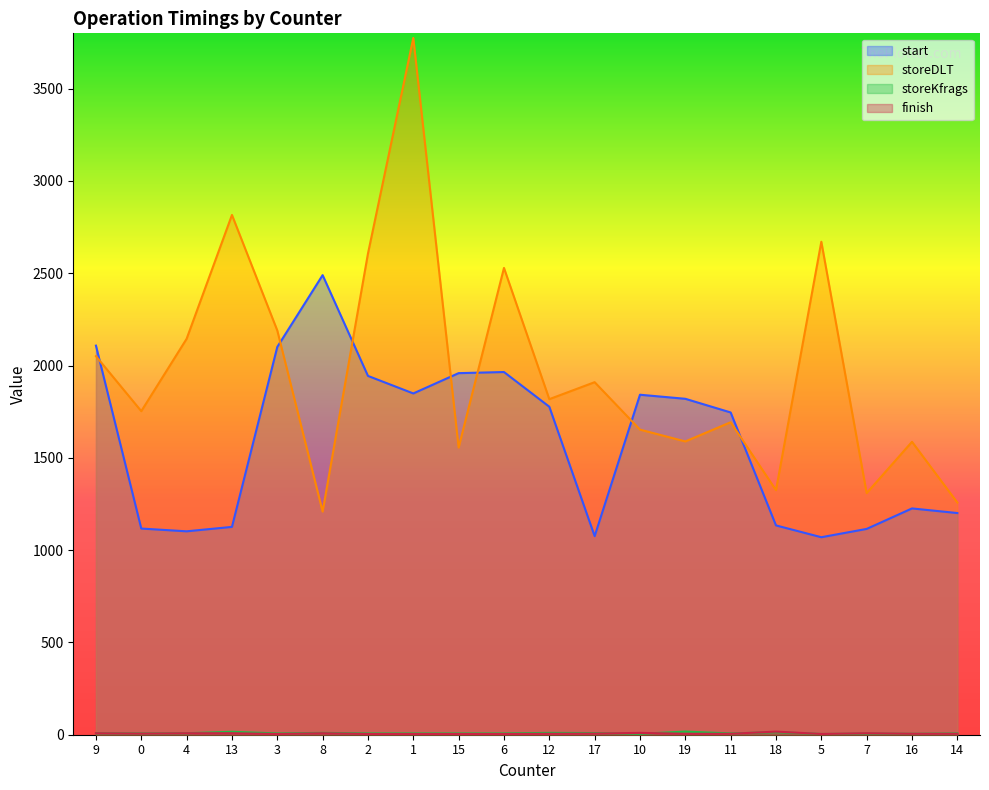

Where is the first local maximum for finish?

8